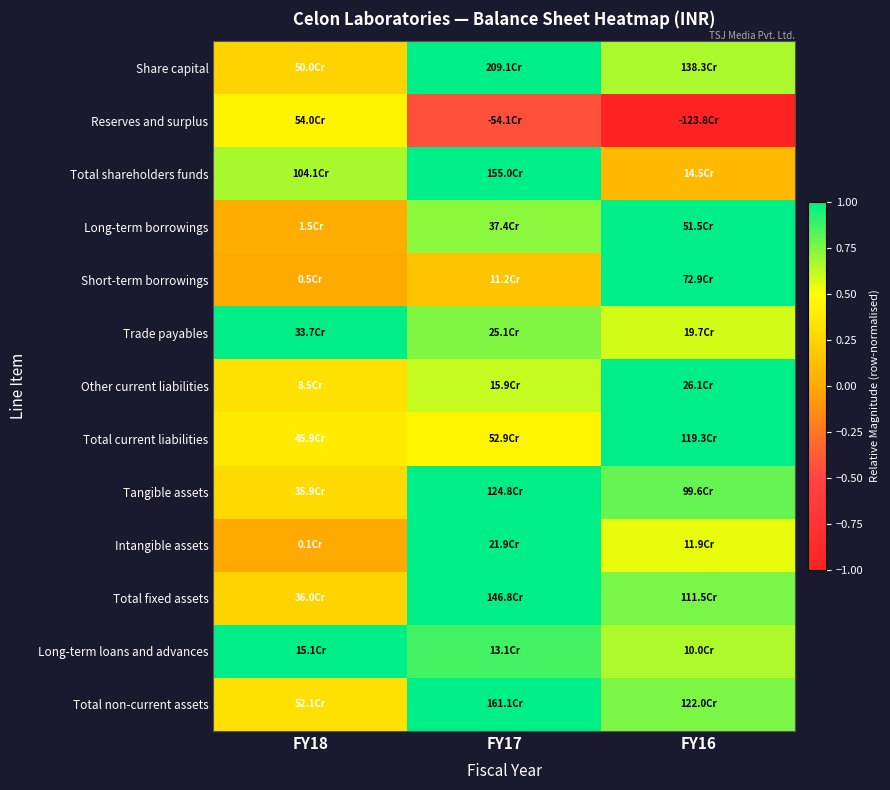

Reading right to left, what are all the values shown in this chart?

Share capital: FY16=0.7	FY17=1.0	FY18=0.2
Reserves and surplus: FY16=-1.0	FY17=-0.4	FY18=0.4
Total shareholders funds: FY16=0.1	FY17=1.0	FY18=0.7
Long-term borrowings: FY16=1.0	FY17=0.7	FY18=0.0
Short-term borrowings: FY16=1.0	FY17=0.2	FY18=0.0
Trade payables: FY16=0.6	FY17=0.7	FY18=1.0
Other current liabilities: FY16=1.0	FY17=0.6	FY18=0.3
Total current liabilities: FY16=1.0	FY17=0.4	FY18=0.4
Tangible assets: FY16=0.8	FY17=1.0	FY18=0.3
Intangible assets: FY16=0.5	FY17=1.0	FY18=0.0
Total fixed assets: FY16=0.8	FY17=1.0	FY18=0.2
Long-term loans and advances: FY16=0.7	FY17=0.9	FY18=1.0
Total non-current assets: FY16=0.8	FY17=1.0	FY18=0.3